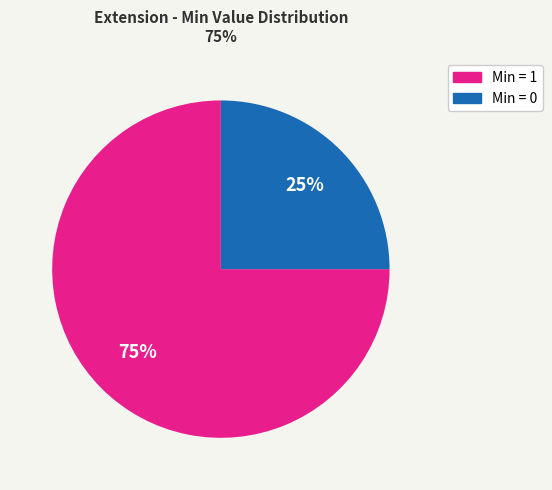

To the nearest percent, what is the difference between the largest and smallest slice percentages?

50%